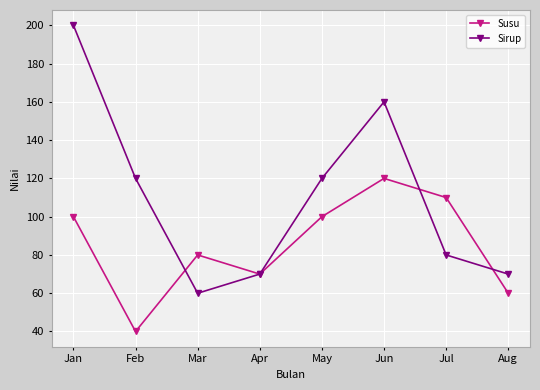

What is the difference between the highest and lowest values at Mar?

20